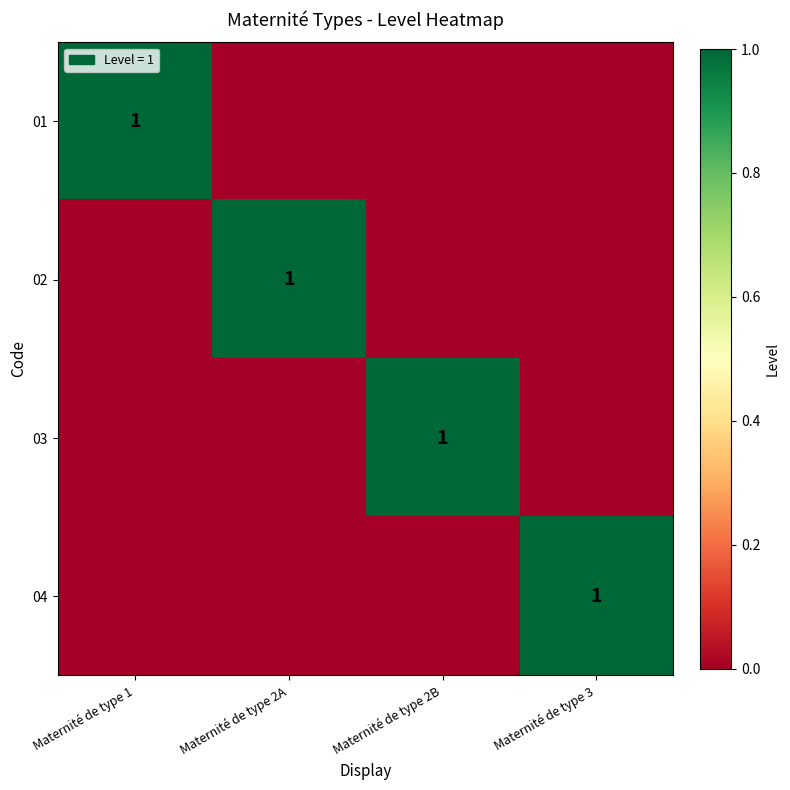

What is the difference between the highest and lowest values at Maternité de type 1?

1